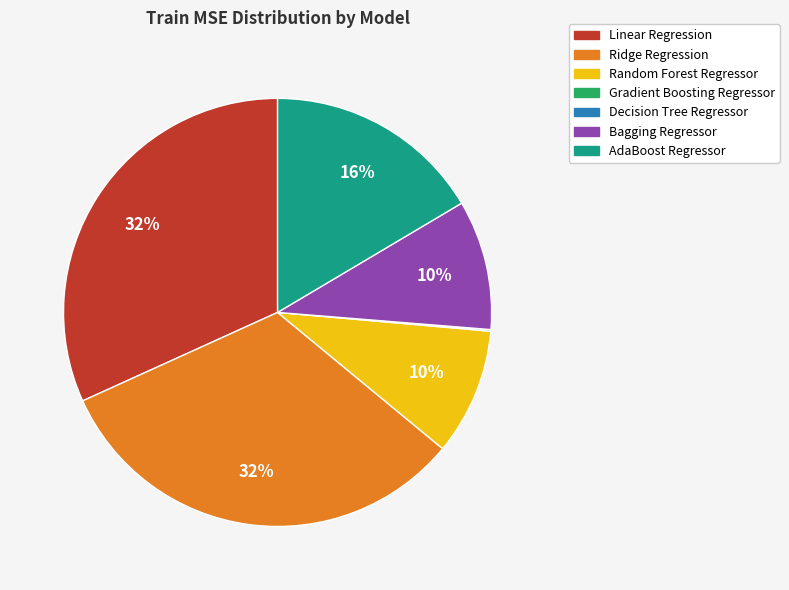

True or false: AdaBoost Regressor accounts for 16% of the total.

True